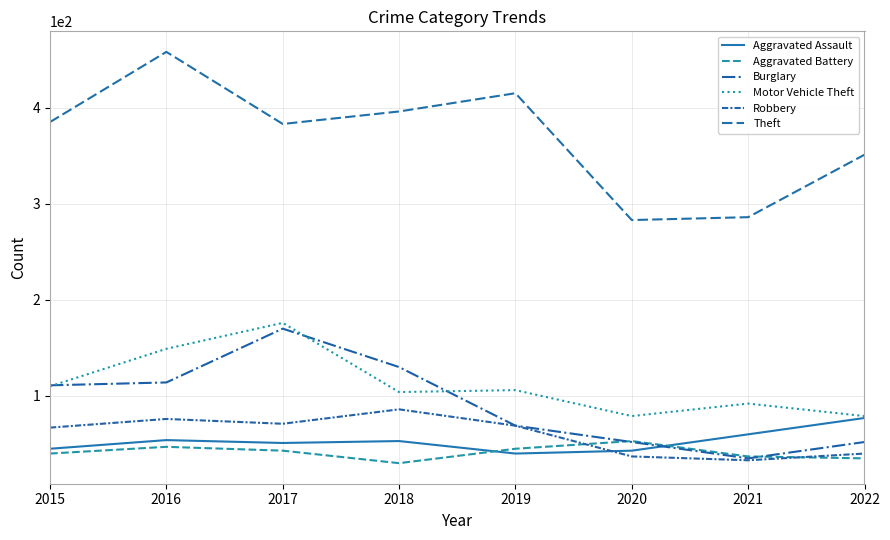

At which category is the sum across all series the highest?

2016